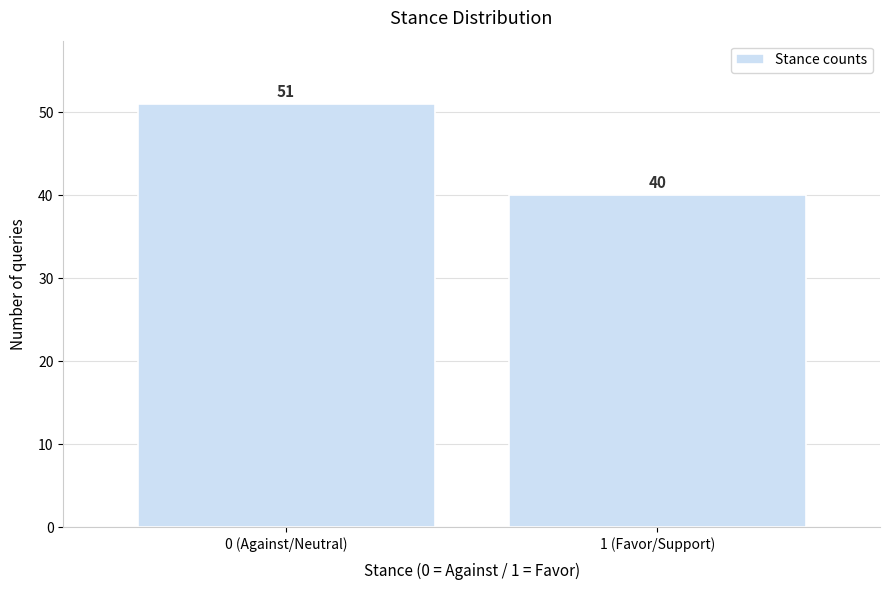

Reading left to right, list all the values displayed in this chart.

51	40